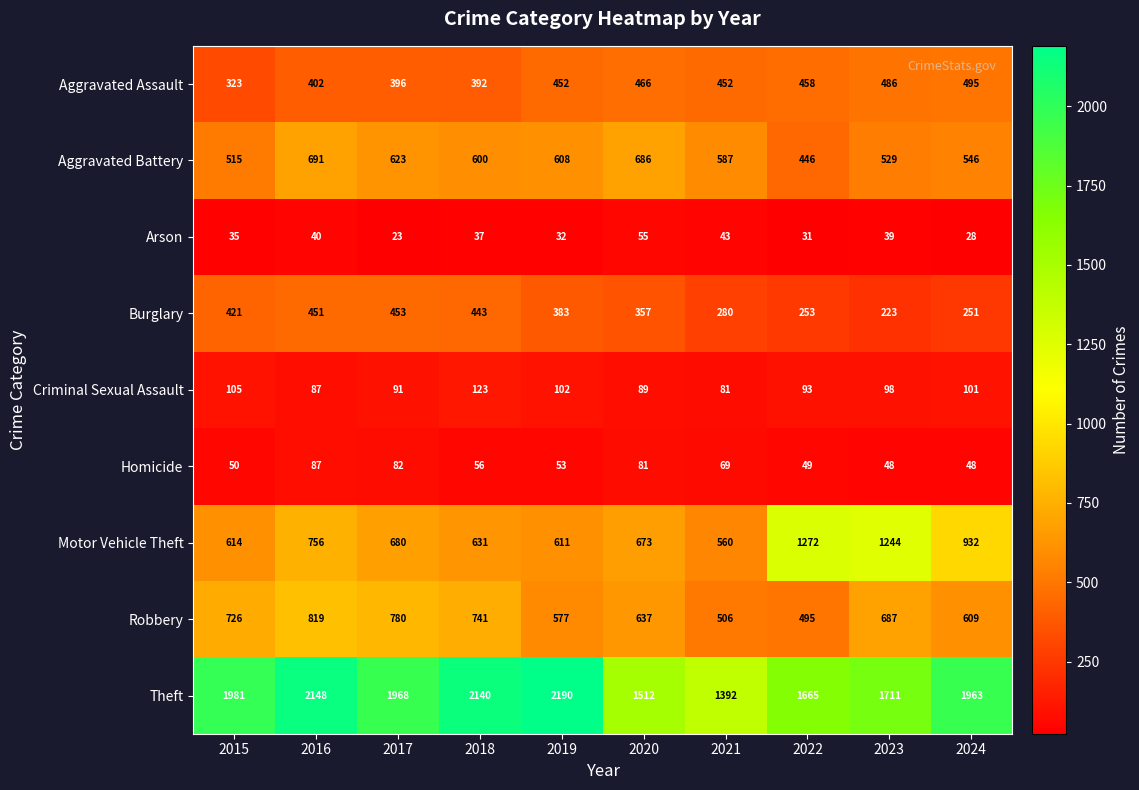

What is the total value across all series at 2022?

4762